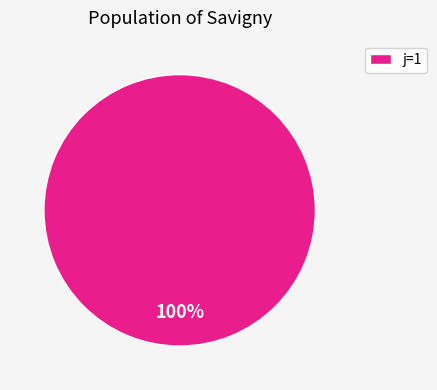

What percentage is the j=1 slice, to the nearest percent?

100%